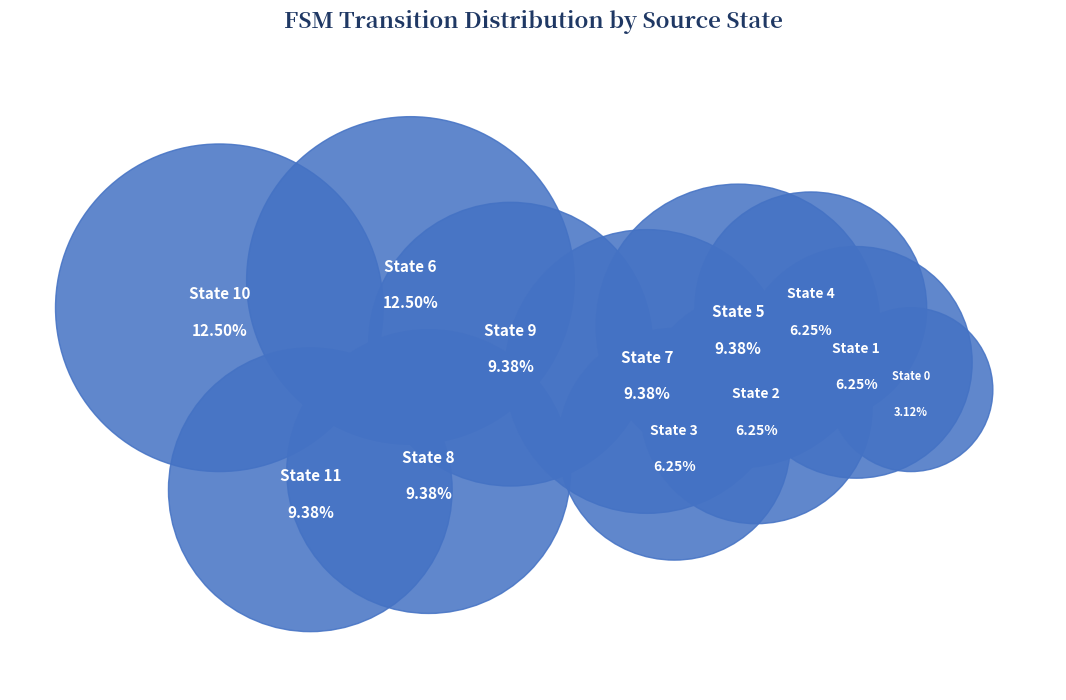

Rank the categories by value from highest to lowest.

State 6, State 10, State 5, State 7, State 8, State 9, State 11, State 1, State 2, State 3, State 4, State 0